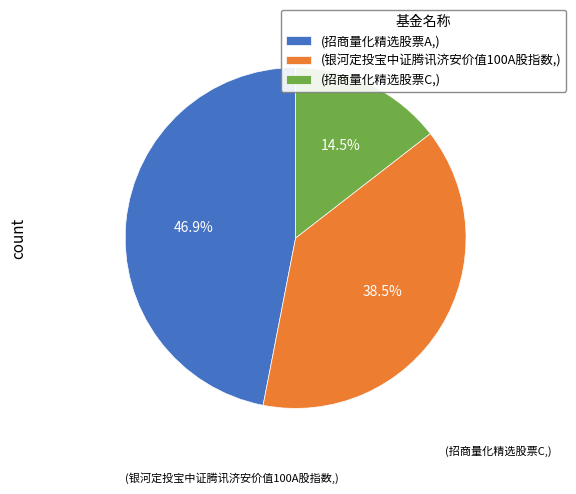

To the nearest percent, what is the average slice percentage?

33%